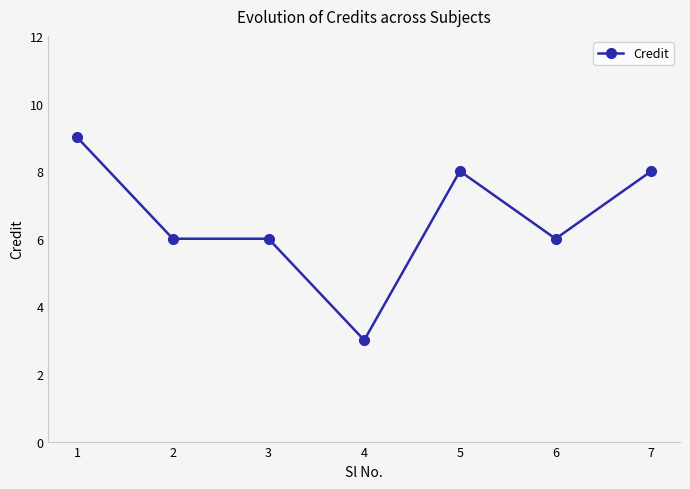

Which has a higher value, 1 or 6?

1